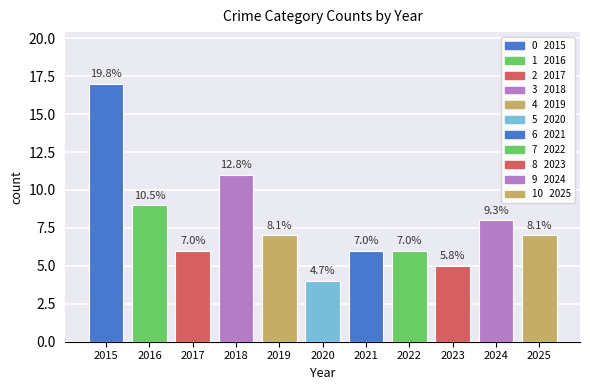

Does the chart contain any negative values?

No